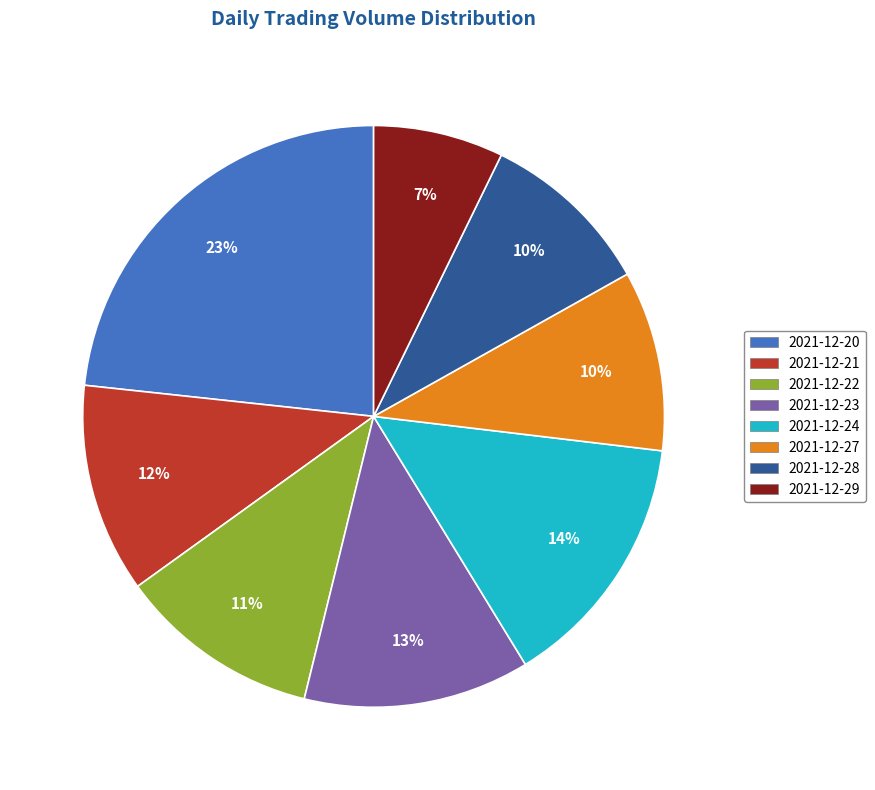

Is it true that 2021-12-23 is 1% of the pie?

False